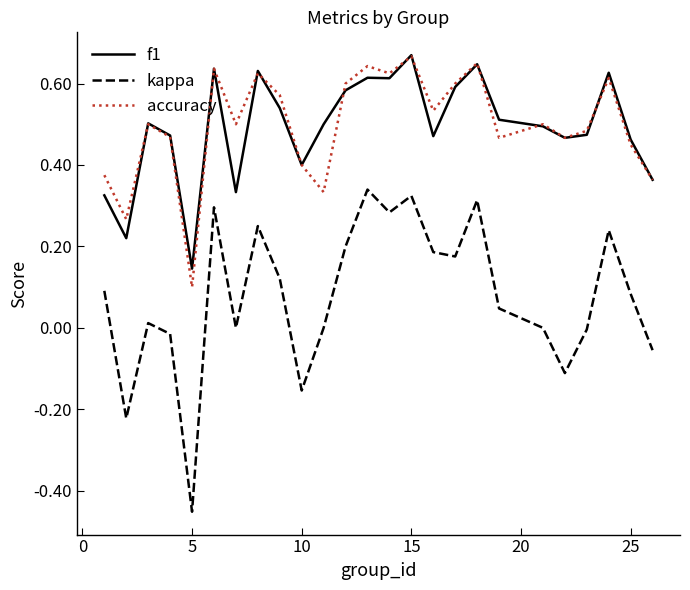

True or false: accuracy and kappa cross at least once.

False